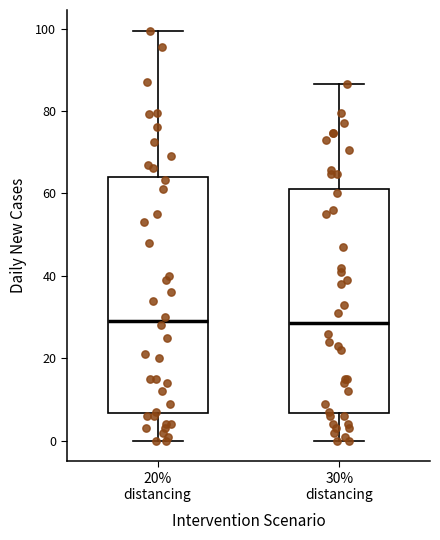

Reading left to right, read every box against the y-axis: the position of its median line, the range the box covers, and the ends of its whiskers. The values are not printed on the chart, so give them approximately, as read against the axis.

20% distancing: median 30, box 6 to 64, whiskers 0 to 100
30% distancing: median 28, box 6 to 62, whiskers 0 to 86